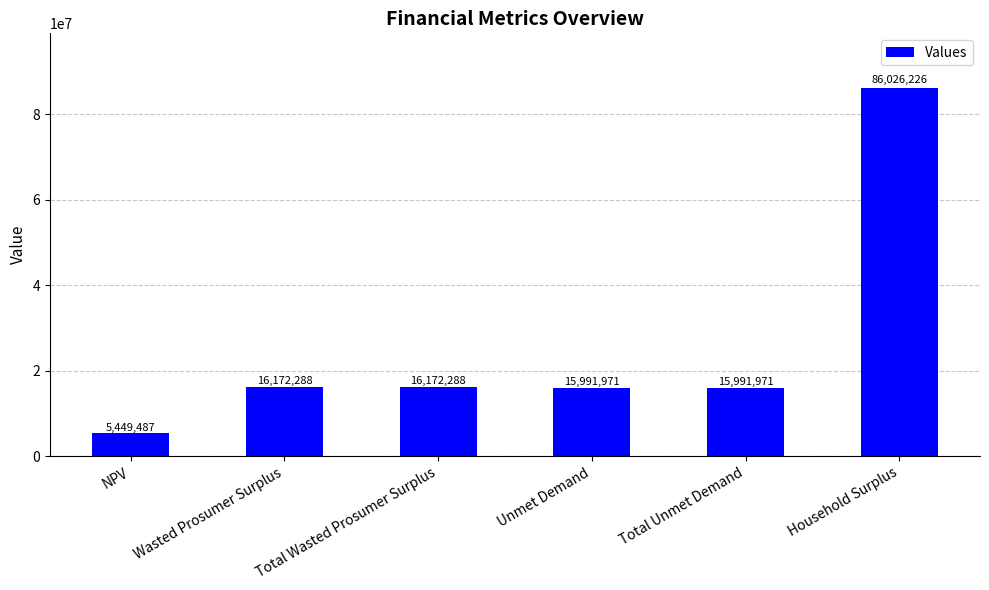

What is the label of the 2nd bar from the right?

Total Unmet Demand